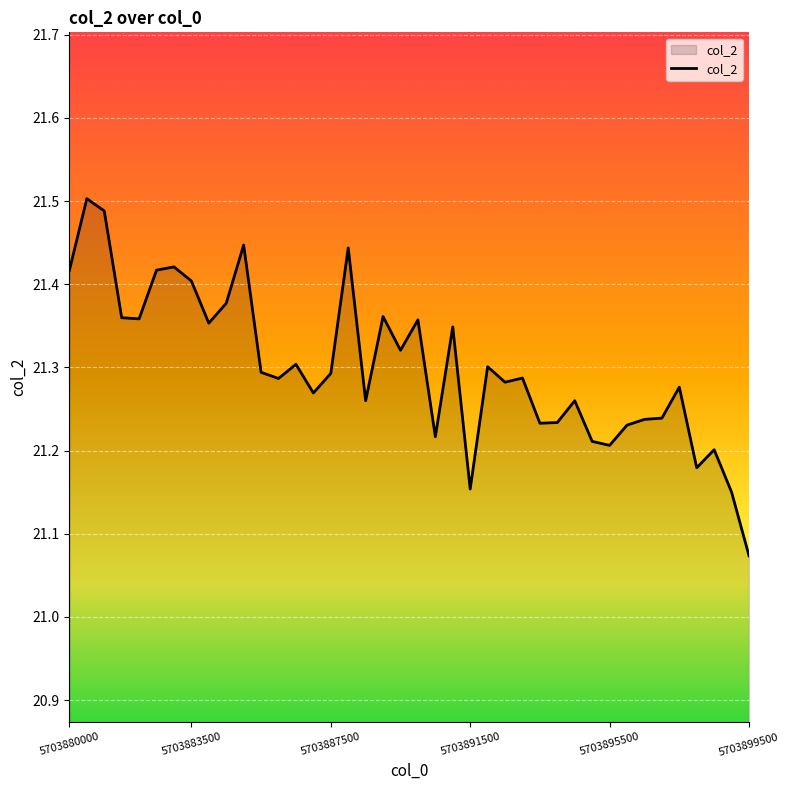

What is the difference between the maximum and minimum values?

0.4